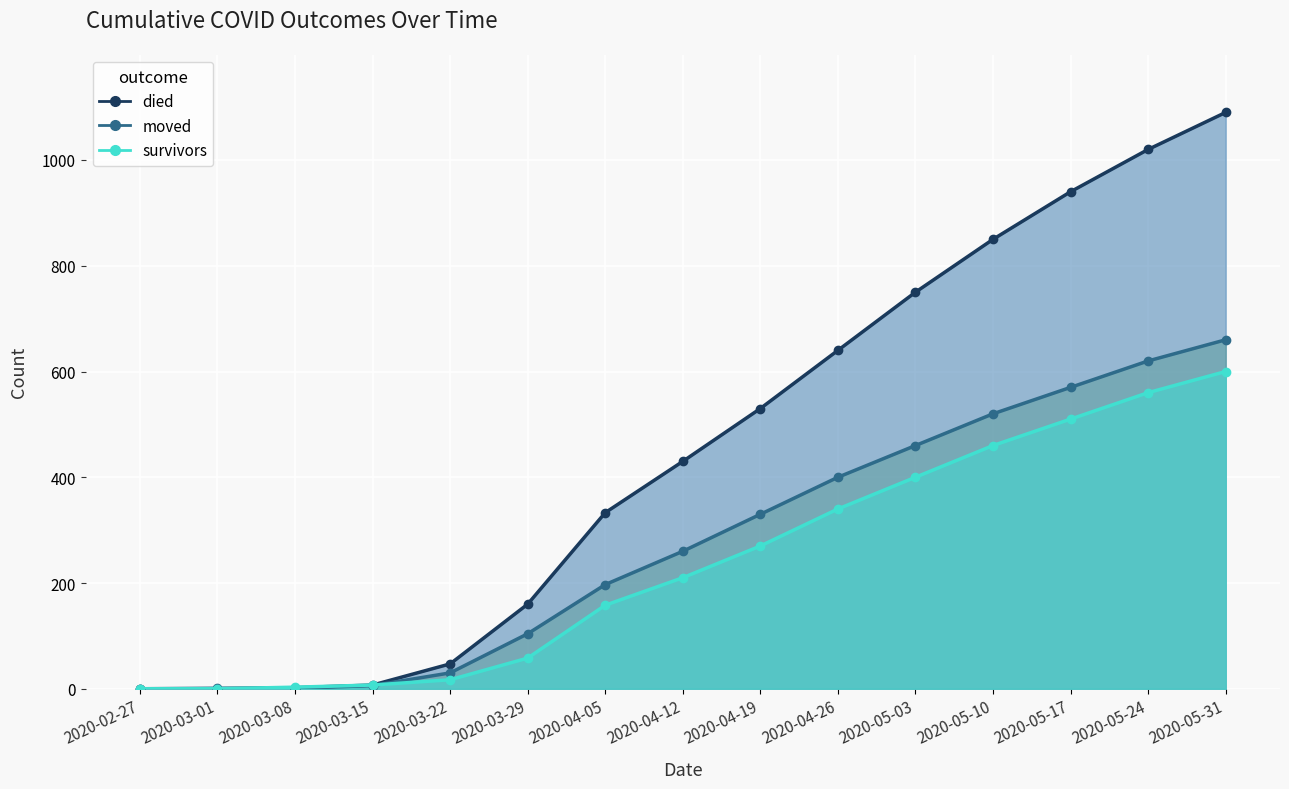

What are all the series names shown in the legend?

survivors, died, moved